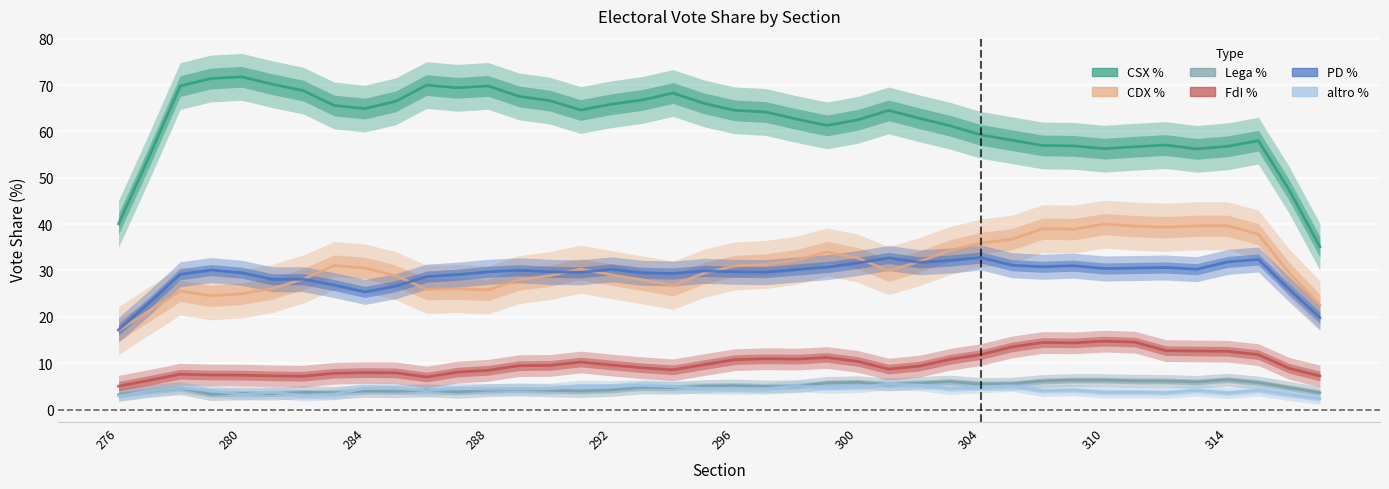

Which has a higher value, 18 or 292?

292